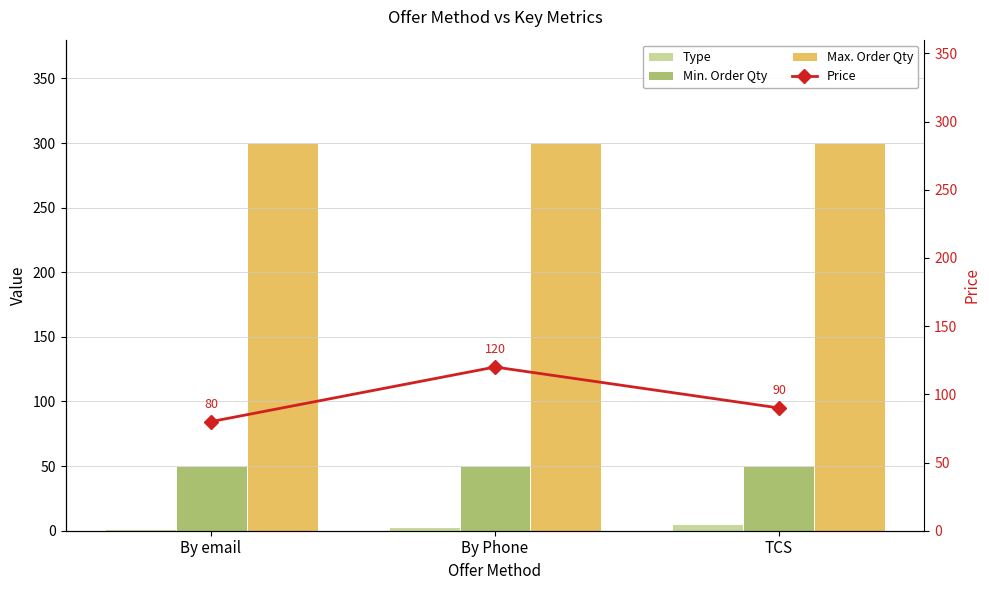

Reading left to right, list all the values displayed in this chart.

Type: By email=1	By Phone=3	TCS=5
Min. Order Qty: By email=50	By Phone=50	TCS=50
Max. Order Qty: By email=300	By Phone=300	TCS=300
Price: By email=80	By Phone=120	TCS=90